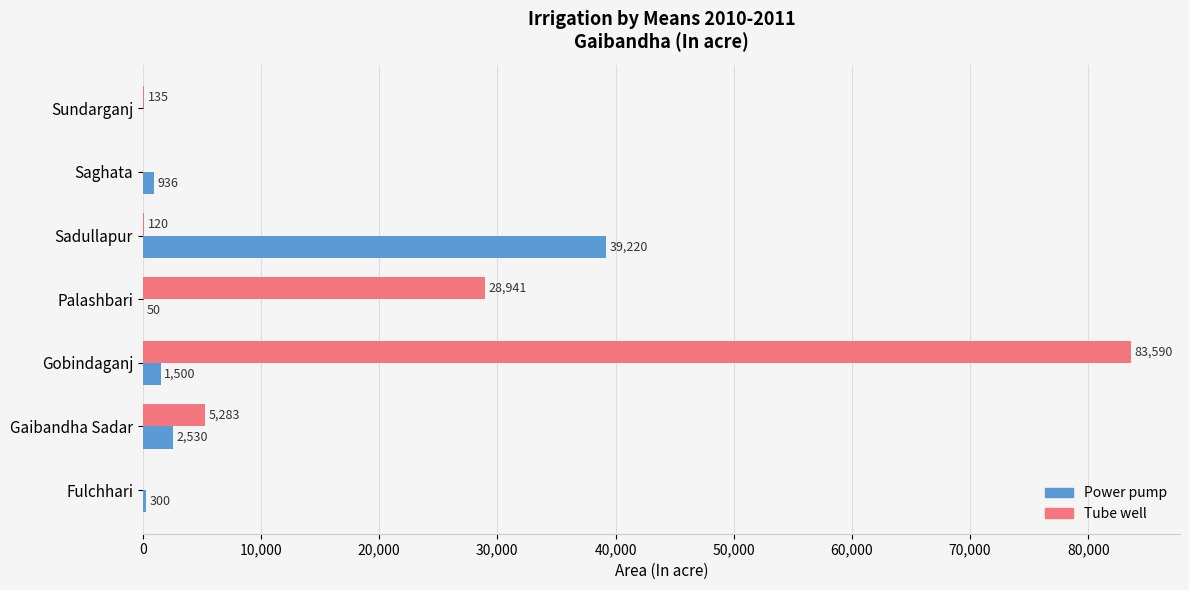

Where is Tube well nearest to the value 41795?

Palashbari